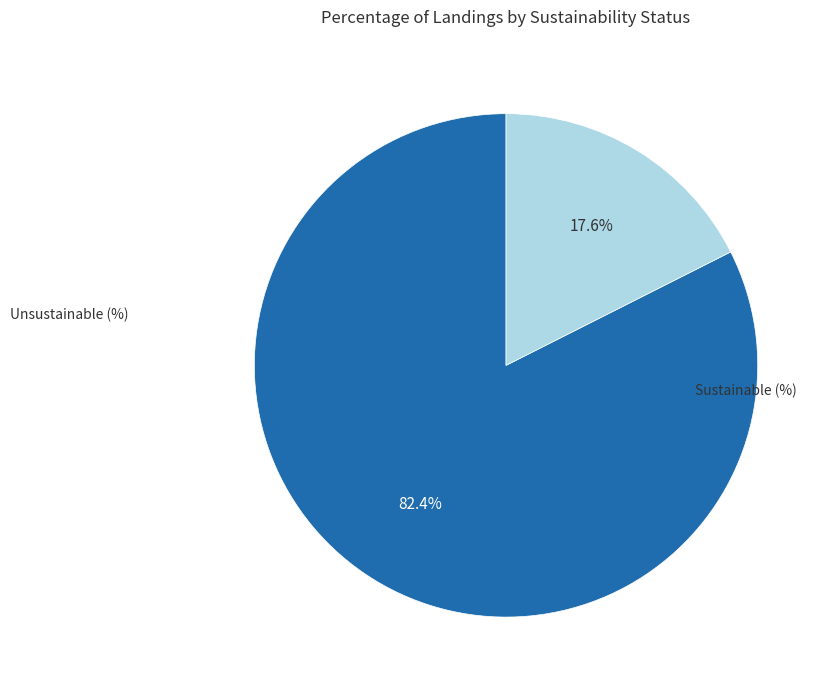

How many slices are in this pie chart?

2